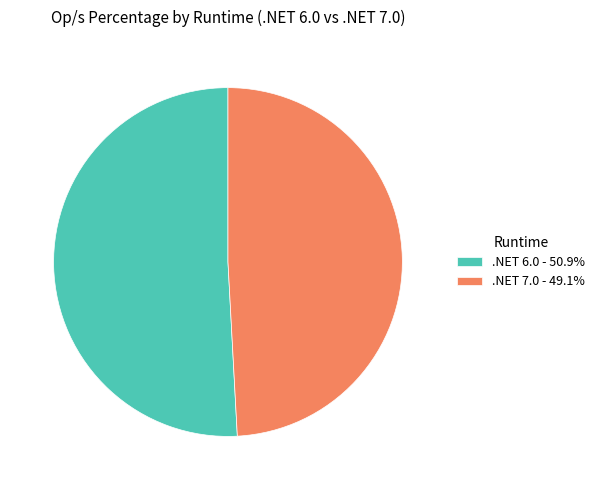

Is there any slice that represents more than half of the pie?

Yes